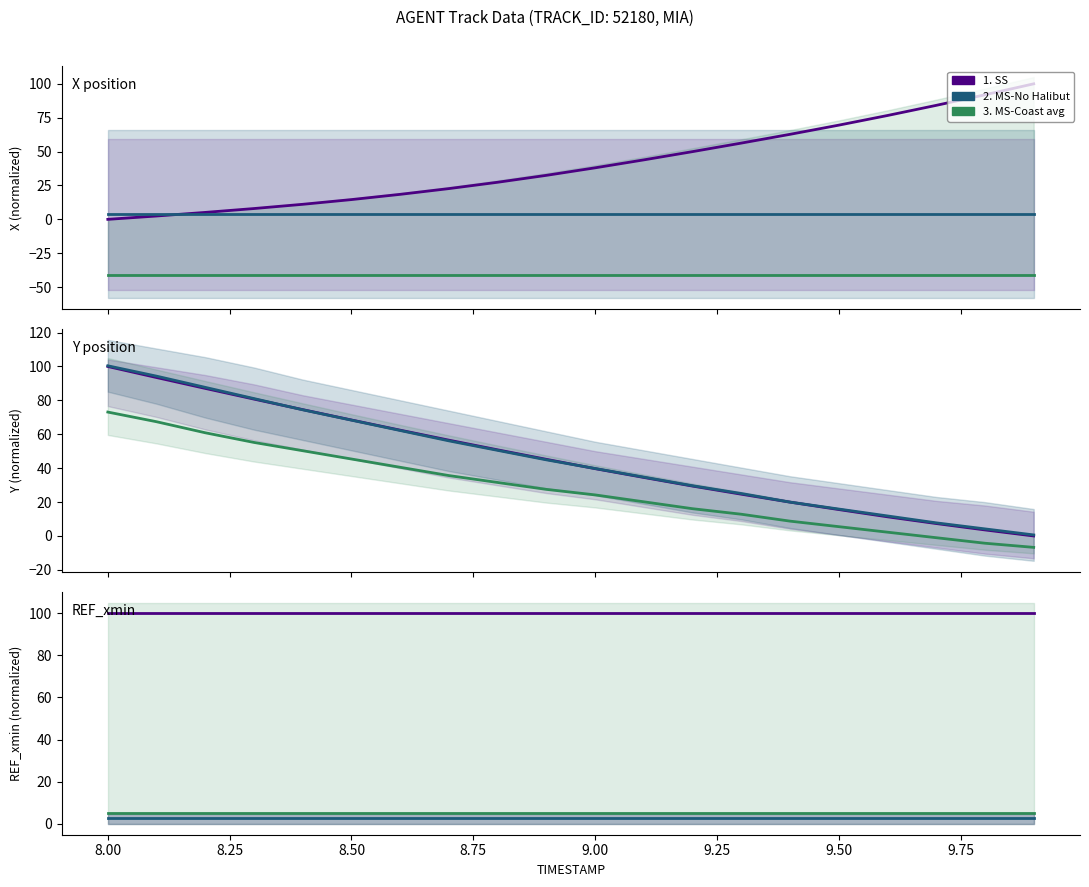

Reading right to left, what are all the values shown in this chart?

1. SS: 100.0	100.0	100.0	100.0	100.0	100.0	100.0	100.0	100.0	100.0	100.0	100.0	100.0	100.0	100.0	100.0	100.0	100.0	100.0	100.0
2. MS-No Halibut: 2.5	2.5	2.5	2.5	2.5	2.5	2.5	2.5	2.5	2.5	2.5	2.5	2.5	2.5	2.5	2.5	2.5	2.5	2.5	2.5
3. MS-Coast avg: 5.0	5.0	5.0	5.0	5.0	5.0	5.0	5.0	5.0	5.0	5.0	5.0	5.0	5.0	5.0	5.0	5.0	5.0	5.0	5.0